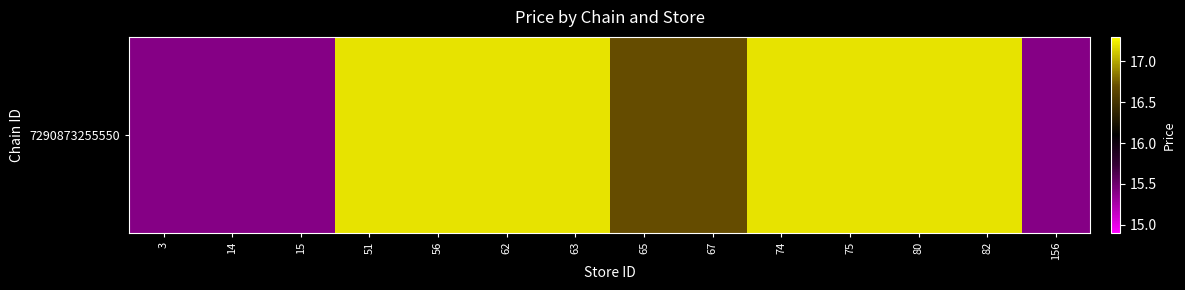

Rank the categories by value from lowest to highest.

3, 14, 15, 156, 65, 67, 51, 56, 62, 63, 74, 75, 80, 82